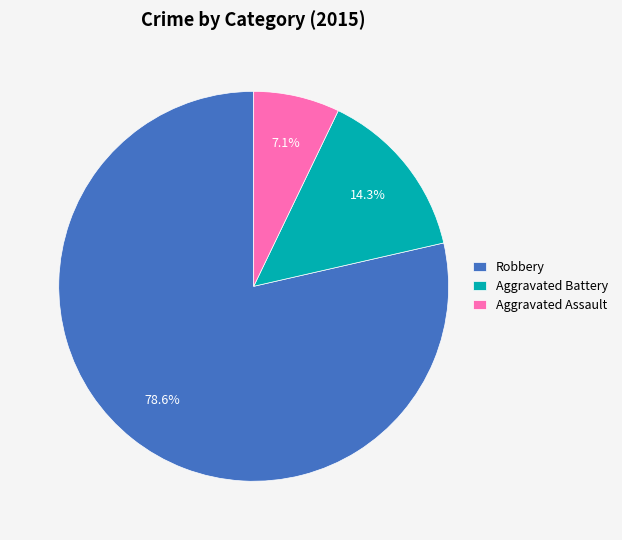

Which has a higher value, Aggravated Battery or Aggravated Assault?

Aggravated Battery